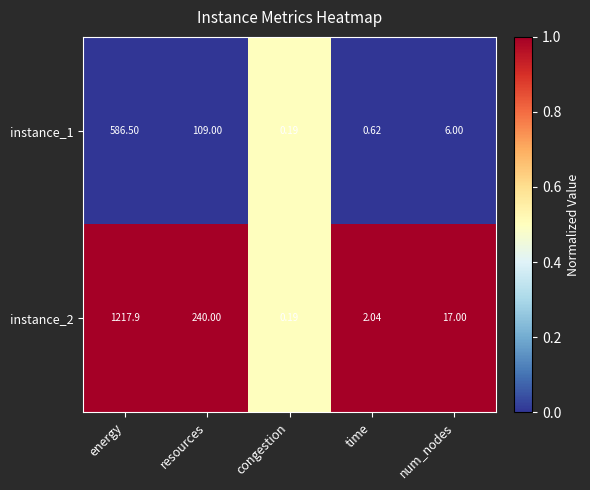

Which label corresponds to the largest value in the chart?

energy